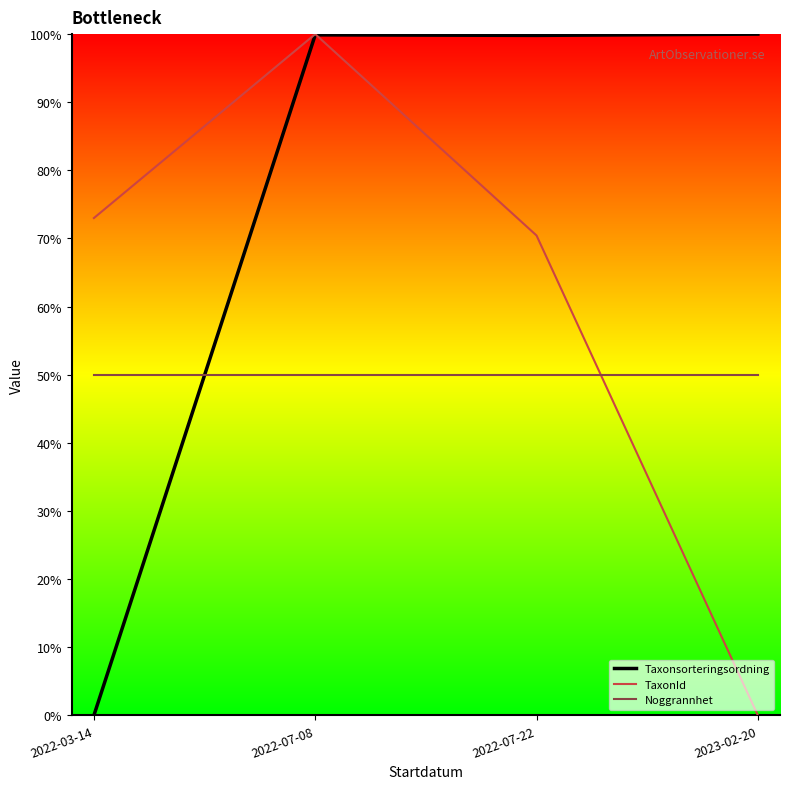

What position from the left is 2022-07-22?

3